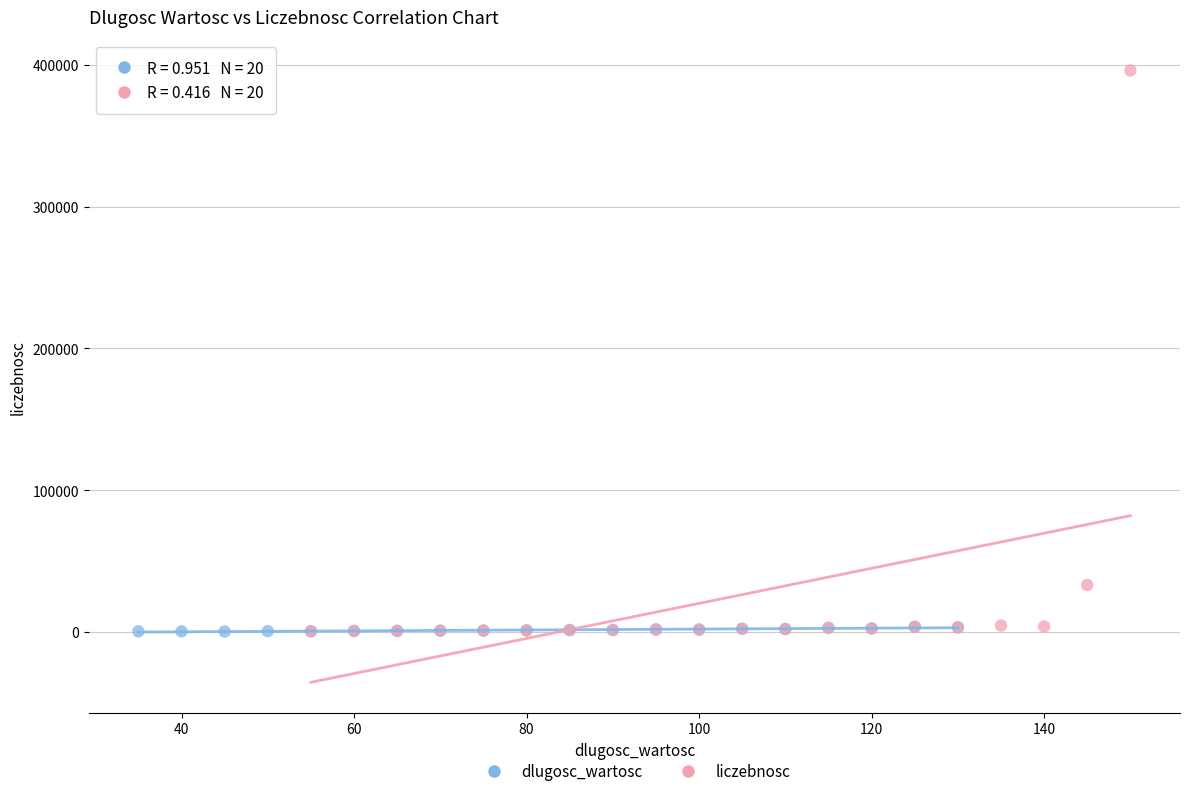

Which series reaches the maximum Y coordinate?

liczebnosc